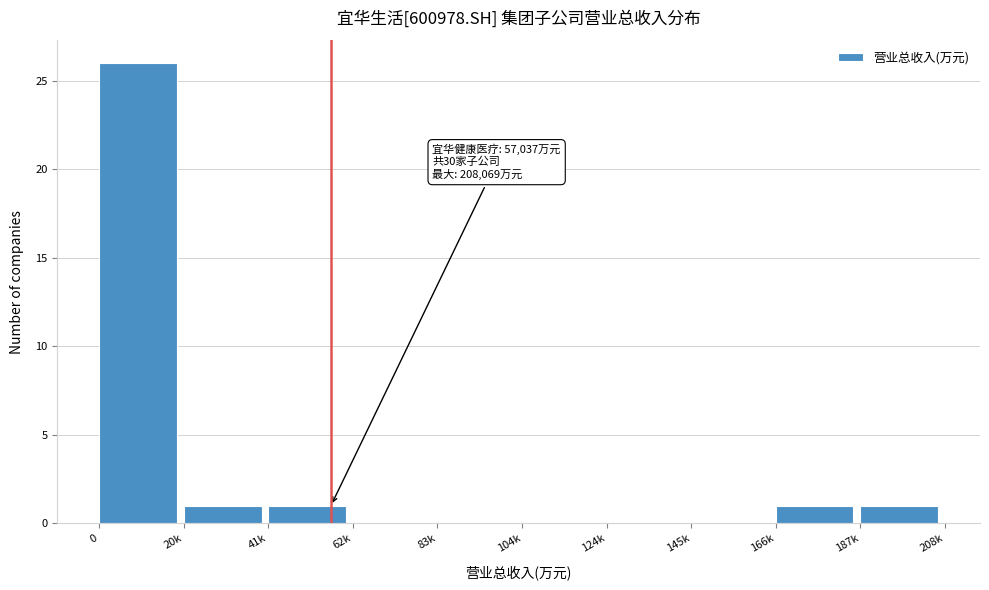

Reading right to left, what are all the values shown in this chart?

187k=1	166k=1	145k=0	124k=0	104k=0	83k=0	62k=0	41k=1	20k=1	0=26